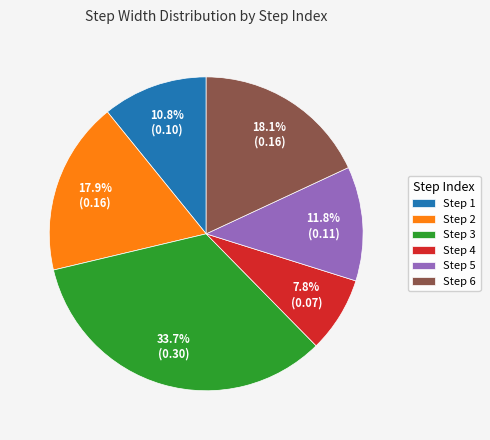

To the nearest percent, what is the difference between the largest and smallest slice percentages?

26%